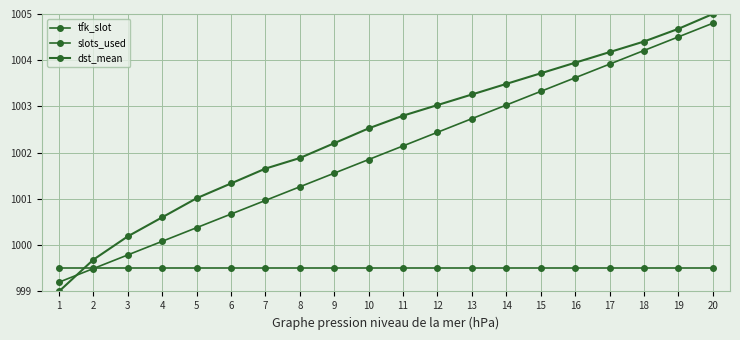

How many values in the slots_used series are below 1002?

10